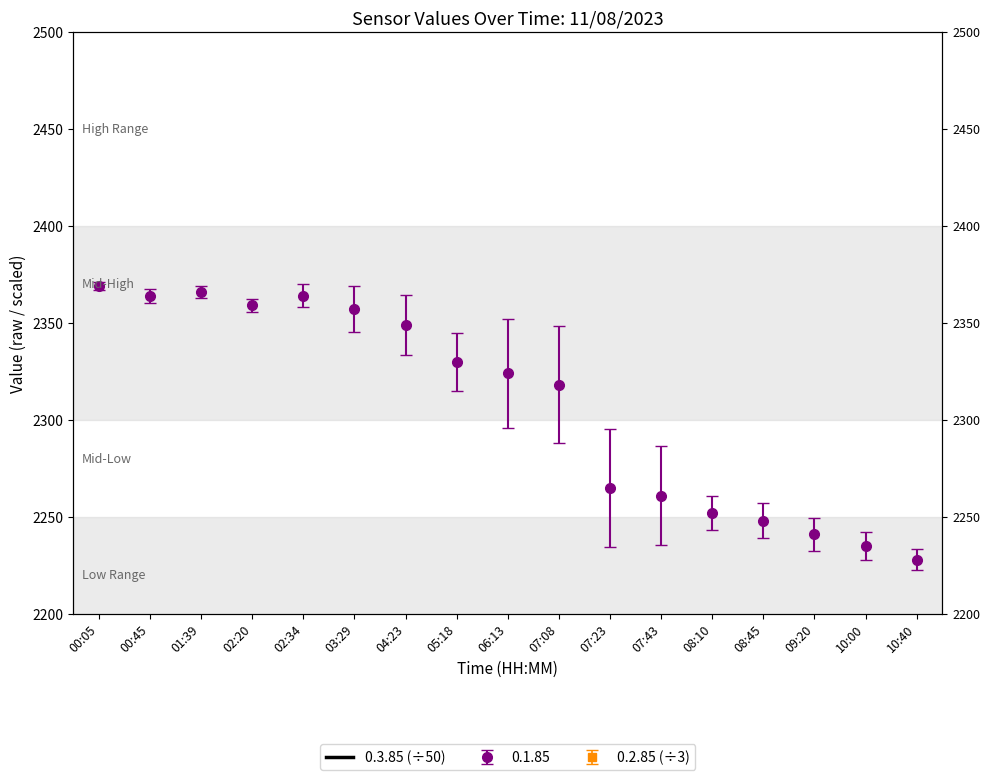

How many values exceed 2043?

10